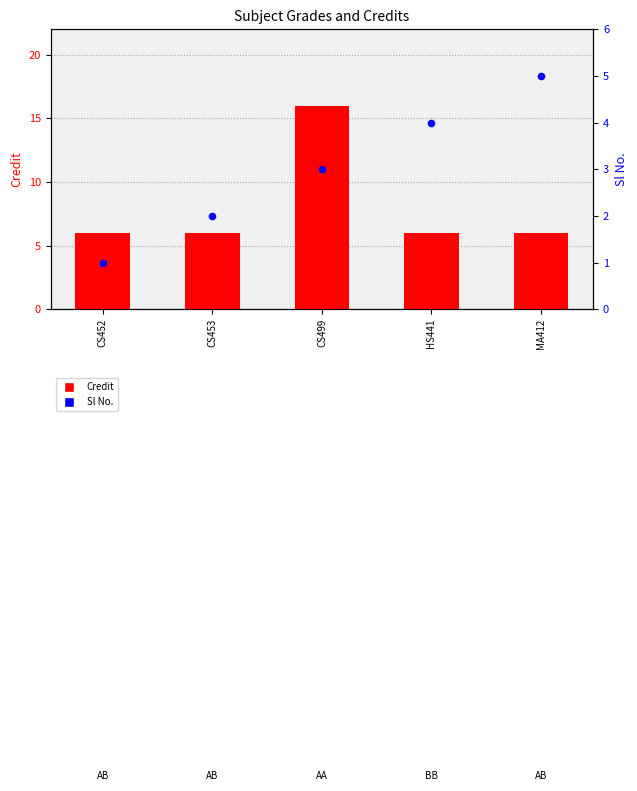

Which series has the largest total across all categories?

Credit